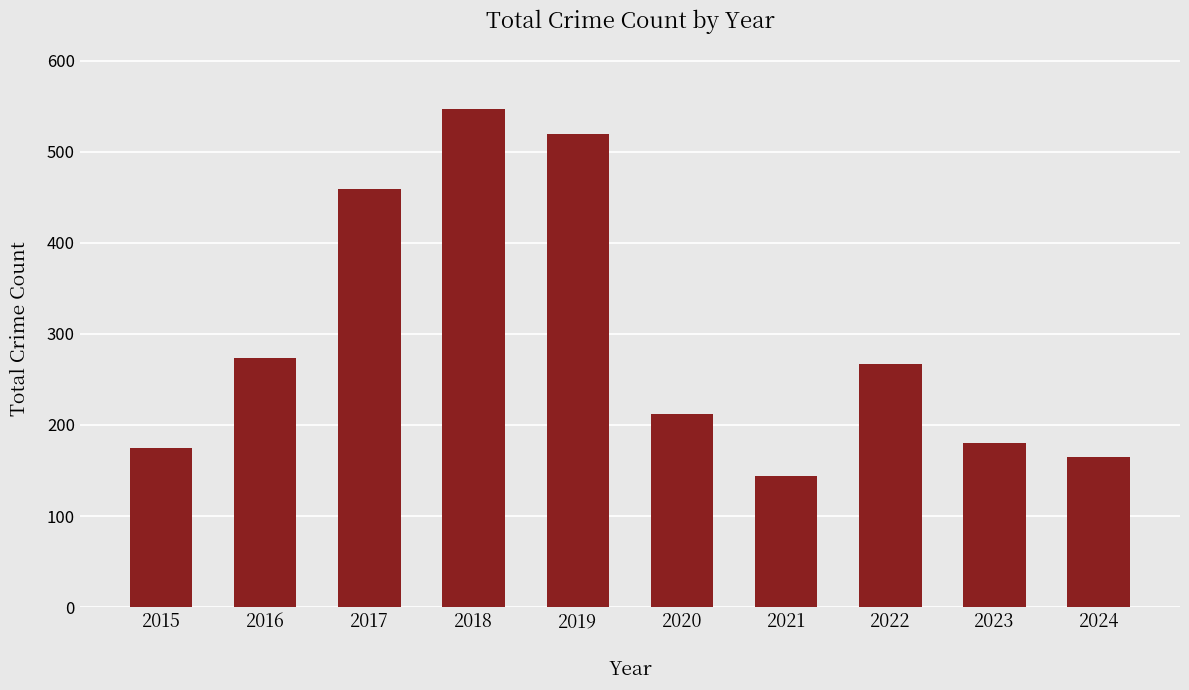

Reading right to left, extract all data points from this chart.

165	180	267	144	212	519	547	459	274	175